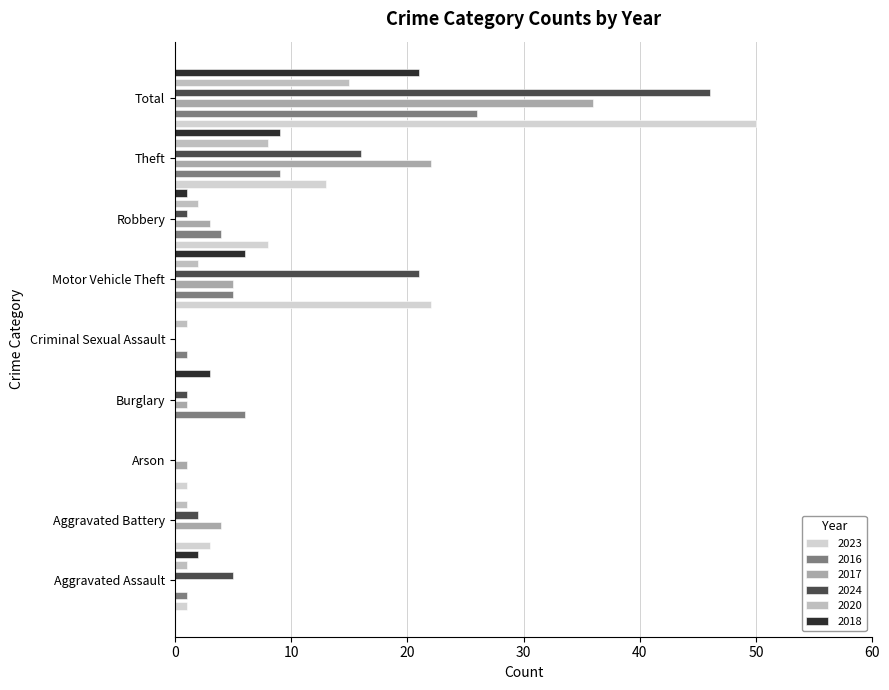

How many bars are there in total?

54